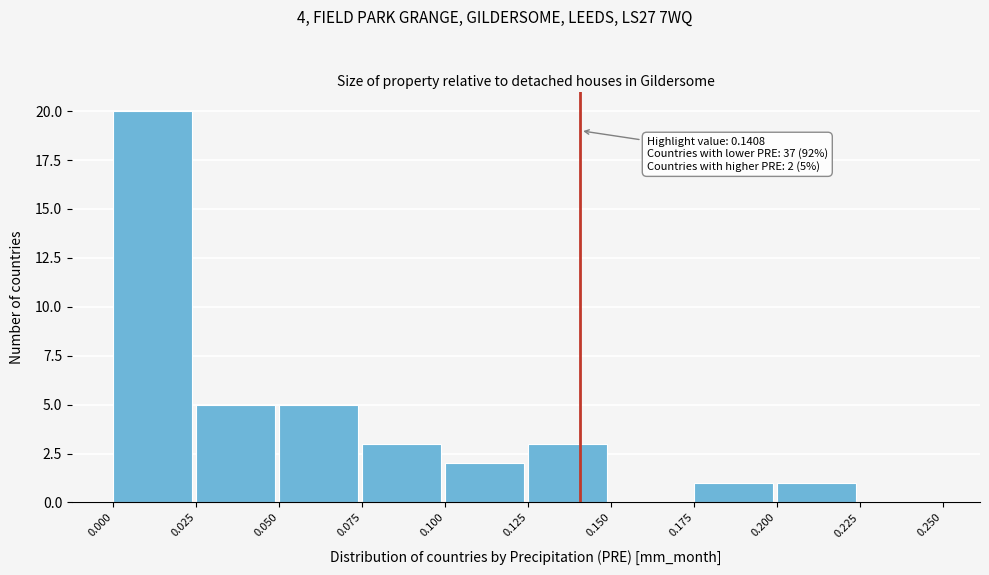

Which range on the x-axis has the tallest bar?

0.000 to 0.025